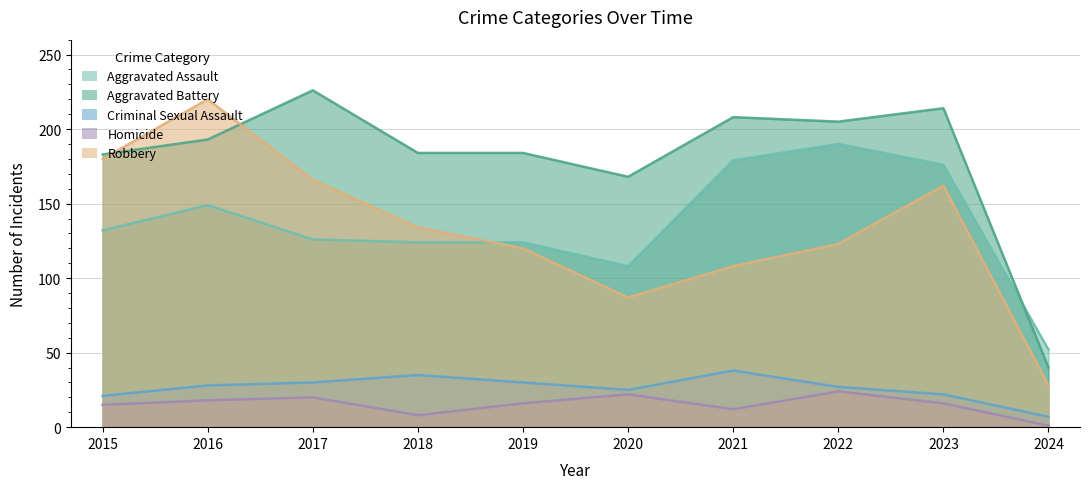

At which category does Criminal Sexual Assault reach its first local peak?

2018